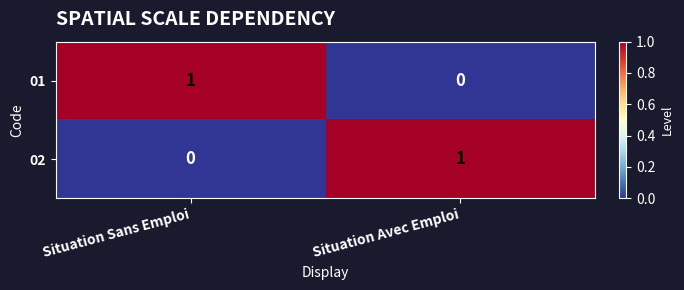

Rank the series at Situation Avec Emploi from lowest to highest value.

01, 02